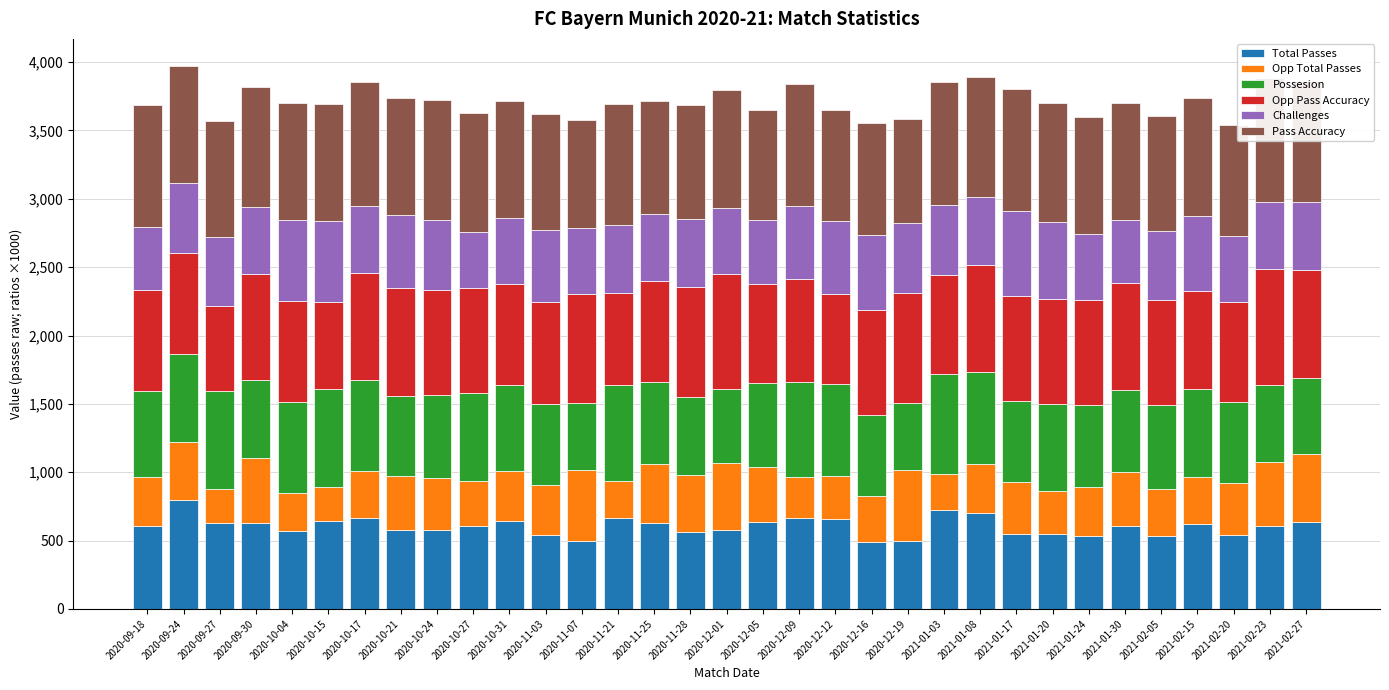

True or false: Pass Accuracy has a value of 1340 at 2020-12-05.

False